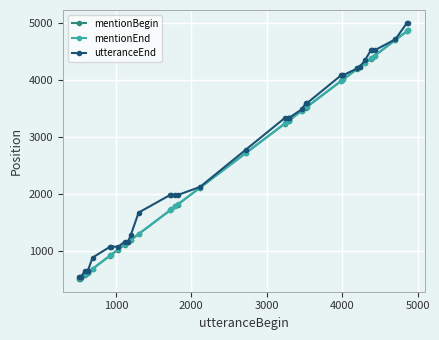

What is the highest value of the mentionBegin series?

4875